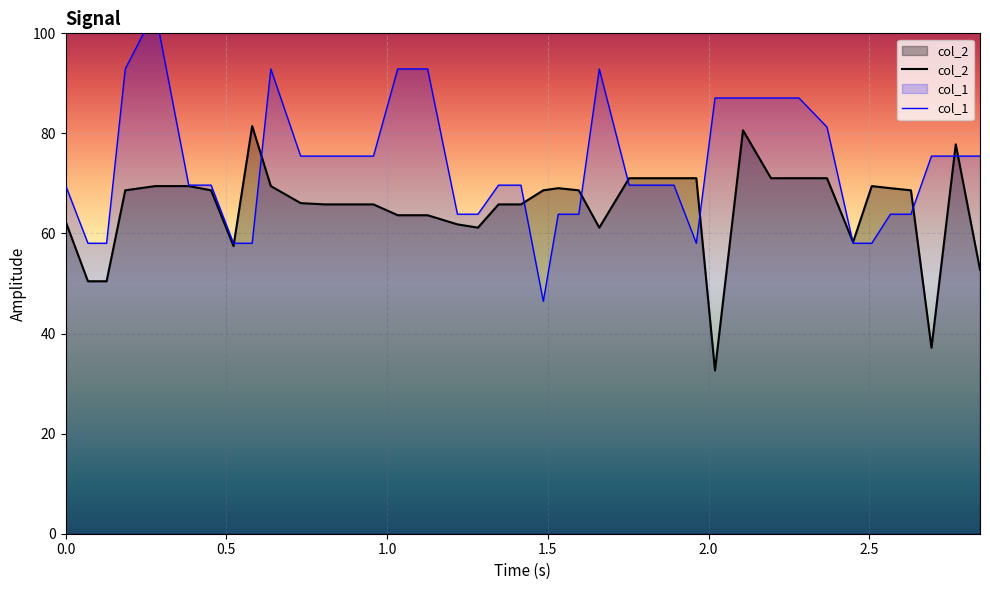

What is the greatest value displayed?

104.5